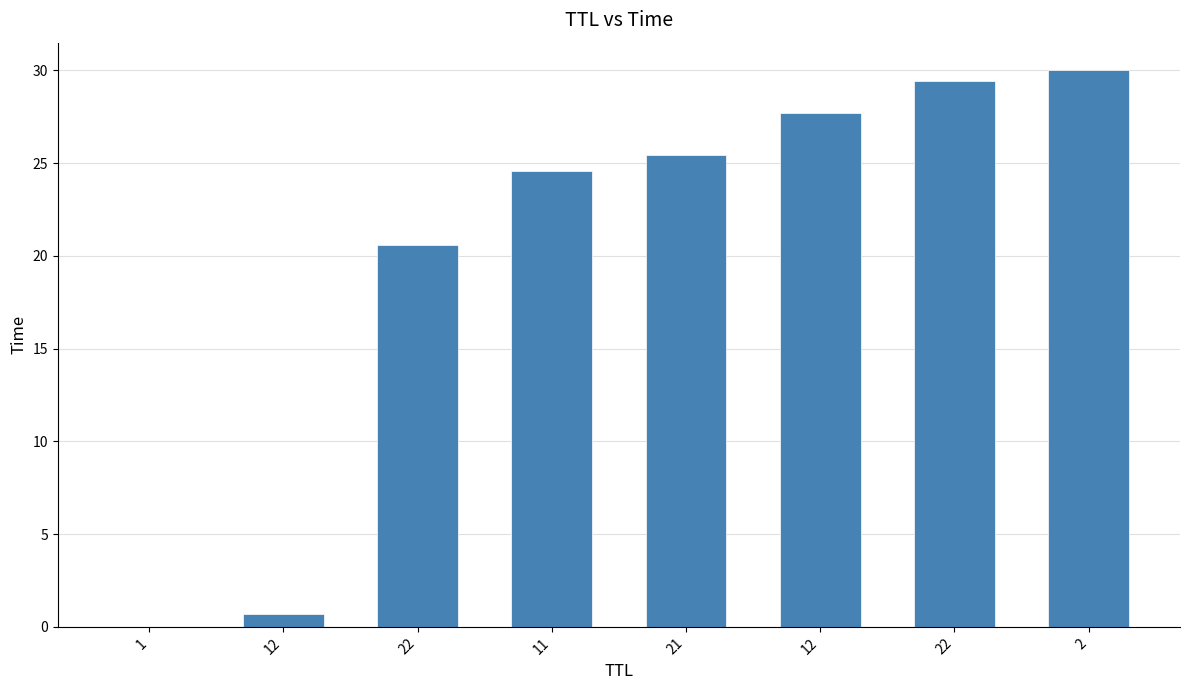

Are the bars horizontal?

No